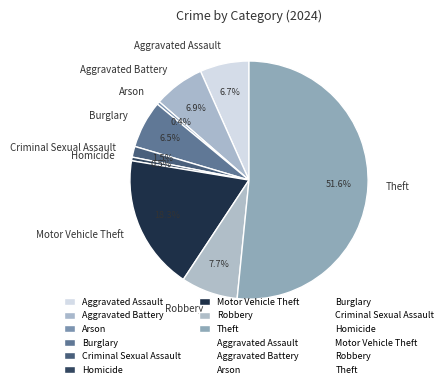

Count the number of slices in the pie.

9